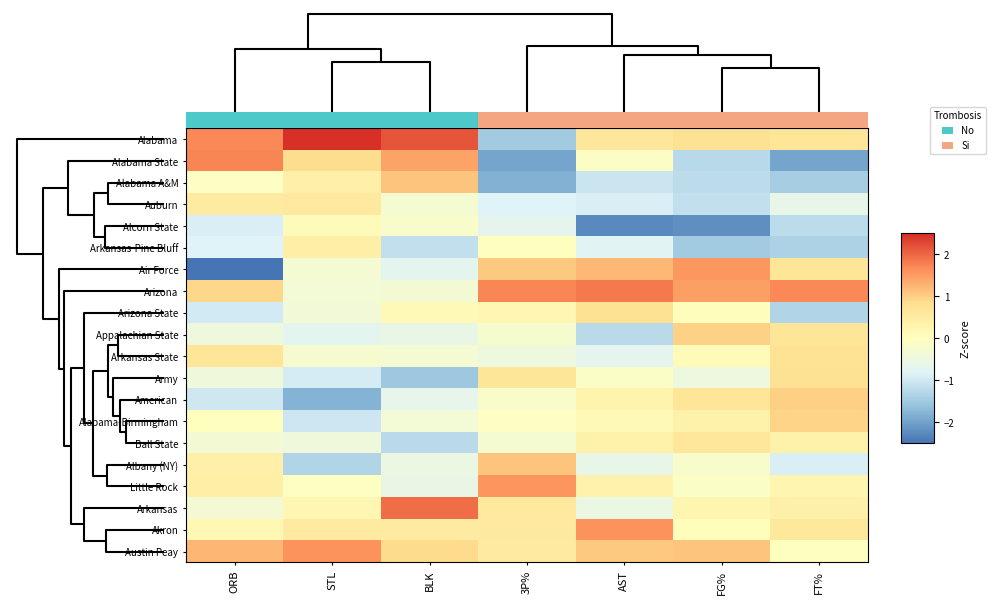

Is the value of Akron at 3P% greater than the value of Ball State at BLK?

Yes